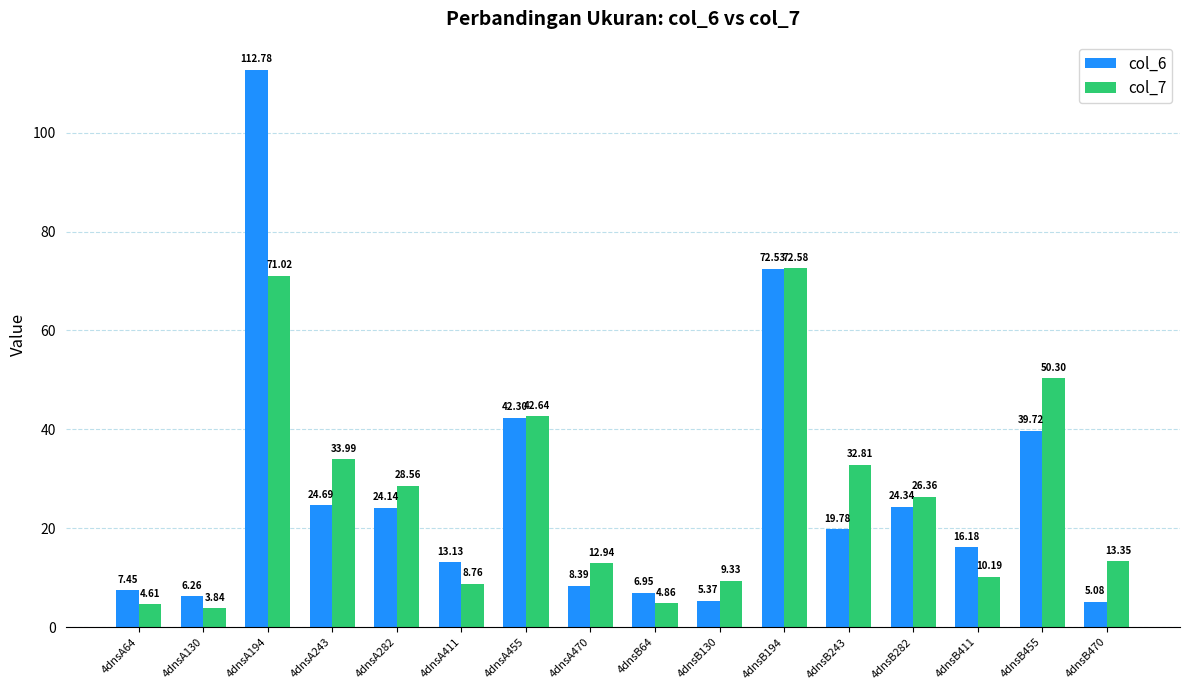

Which series has the widest spread of values?

col_6